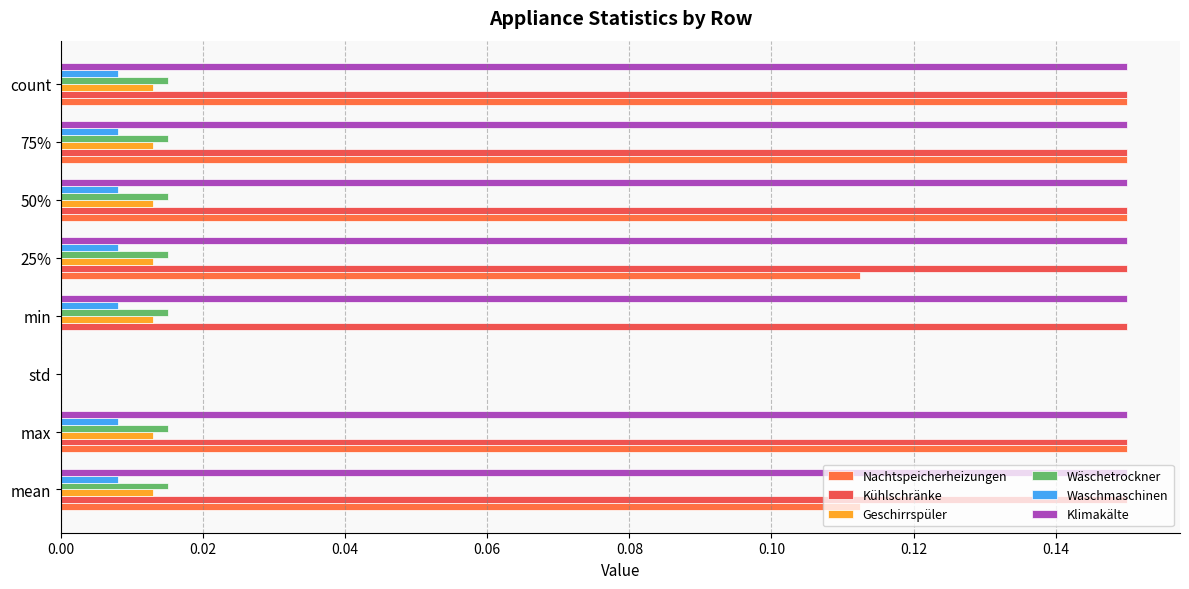

How many distinct data groups are displayed?

6